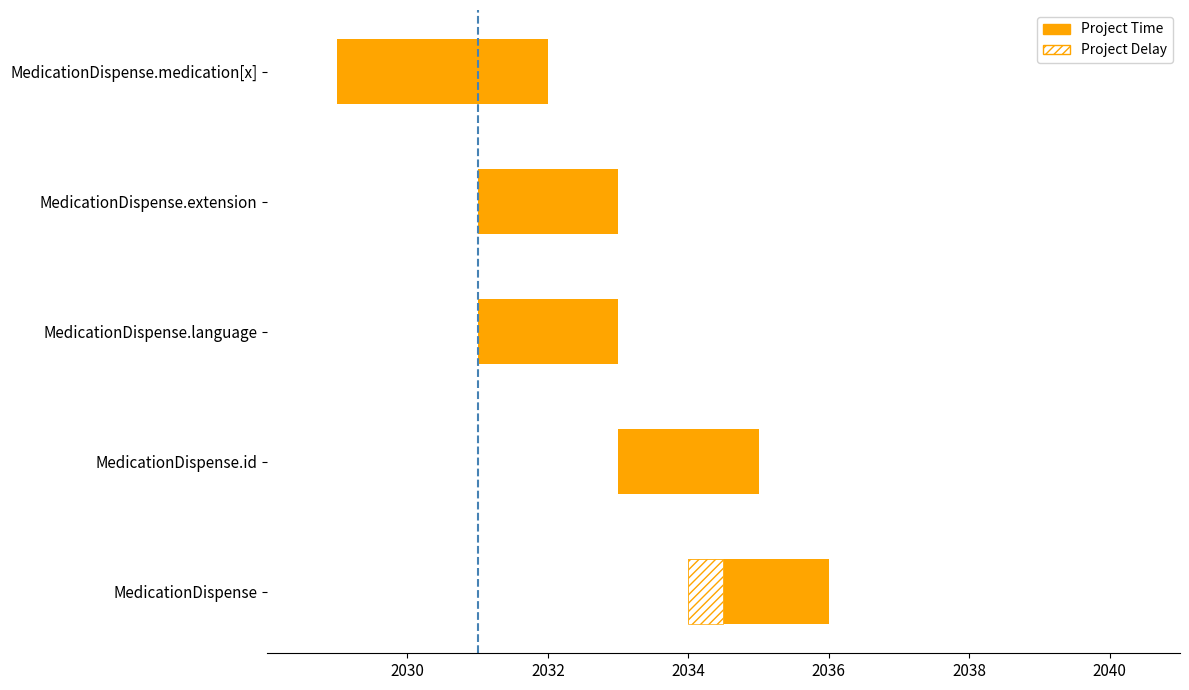

True or false: Min has a value of 0 at MedicationDispense.id.

False